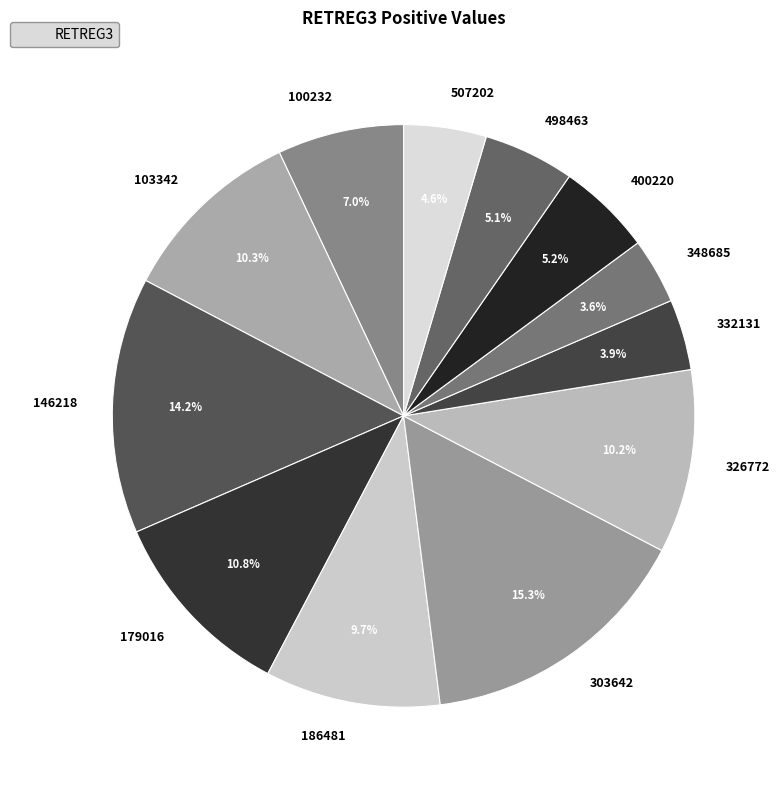

How much of the chart is everything except 498463?

94.9%